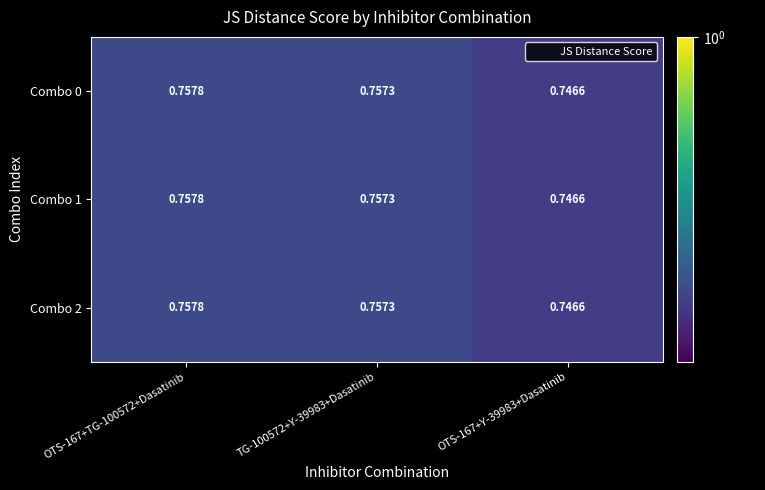

Is the value of Combo 0 at OTS-167+TG-100572+Dasatinib greater than the value of Combo 1 at TG-100572+Y-39983+Dasatinib?

Yes